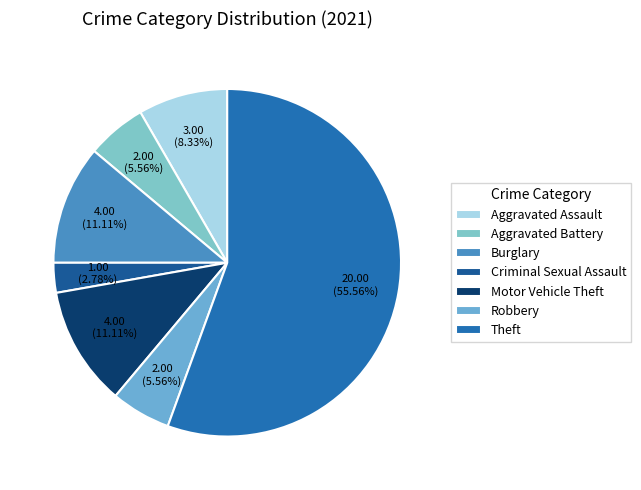

Which slice is the smallest?

Criminal Sexual Assault